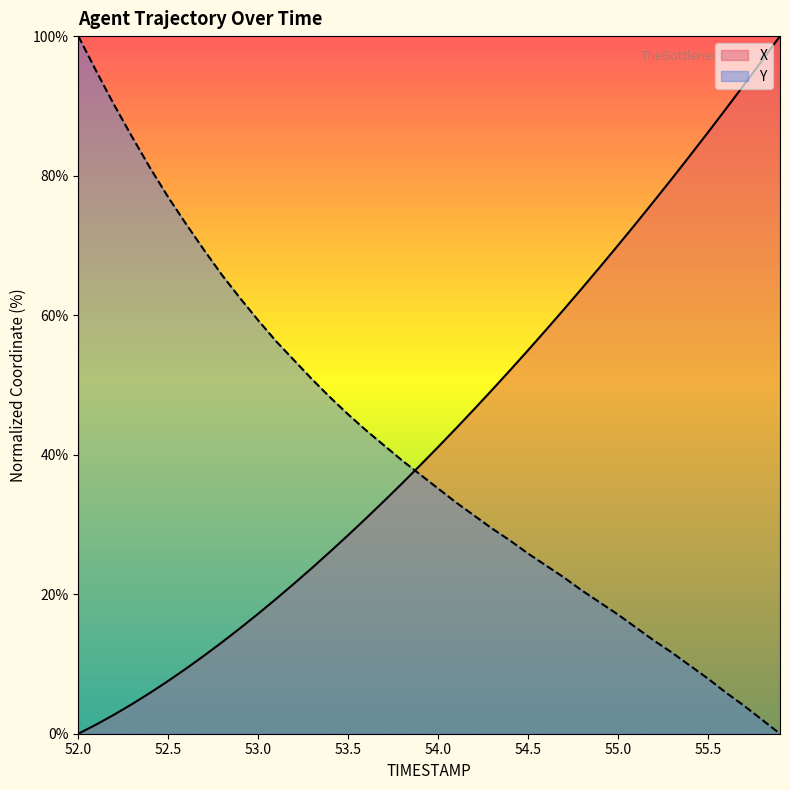

Reading left to right, extract all data points from this chart.

X: 0.0	1.3	2.7	4.3	5.9	7.6	9.4	11.2	13.1	15.1	17.2	19.3	21.5	23.8	26.1	28.5	30.9	33.4	35.9	38.5	41.1	43.8	46.5	49.3	52.1	55.0	57.9	60.9	63.9	66.9	70.0	73.2	76.4	79.6	82.9	86.2	89.6	93.0	96.5	100.0
Y: 100.0	95.0	90.1	85.5	81.1	76.9	73.0	69.3	65.7	62.4	59.3	56.2	53.5	50.8	48.2	45.8	43.5	41.3	39.2	37.2	35.2	33.1	31.3	29.4	27.7	25.8	24.1	22.4	20.5	18.8	17.1	15.2	13.3	11.6	9.8	7.9	5.9	4.0	2.0	0.0